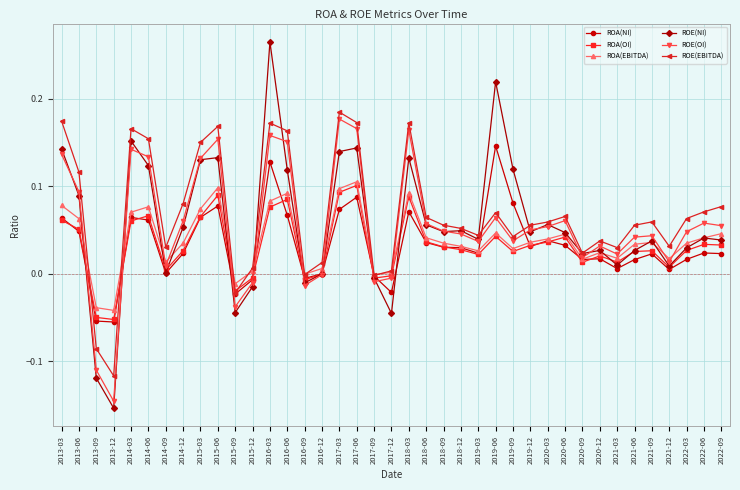

Which label corresponds to the smallest value in the chart?

2013-12